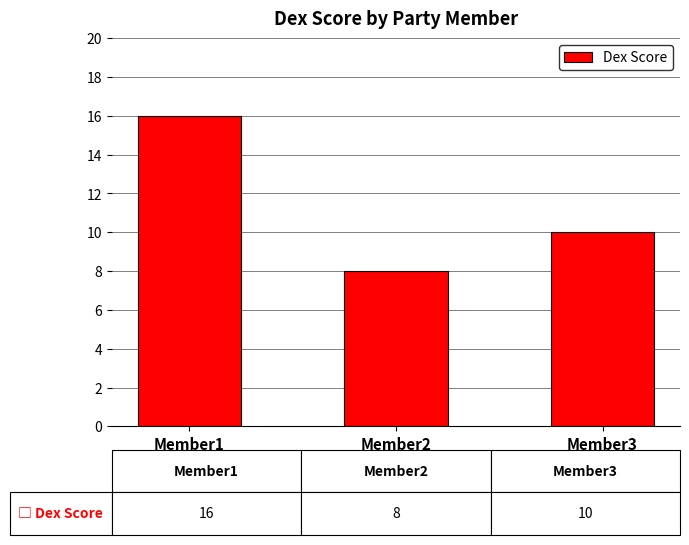

What is the maximum value shown in the chart?

16